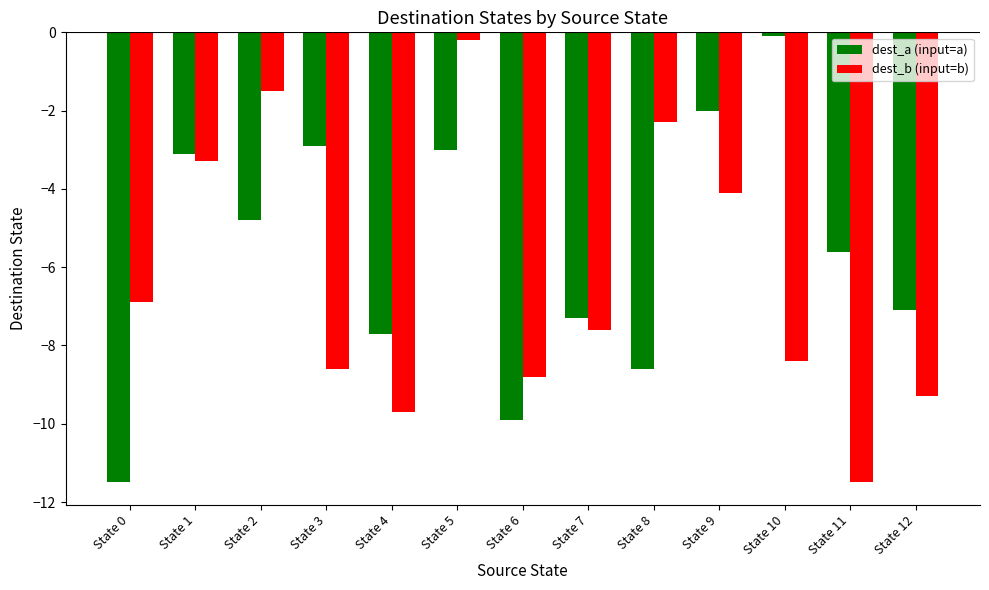

List the labels in order of dest_a (input=a) value, smallest first.

State 0, State 6, State 8, State 4, State 7, State 12, State 11, State 2, State 1, State 5, State 3, State 9, State 10